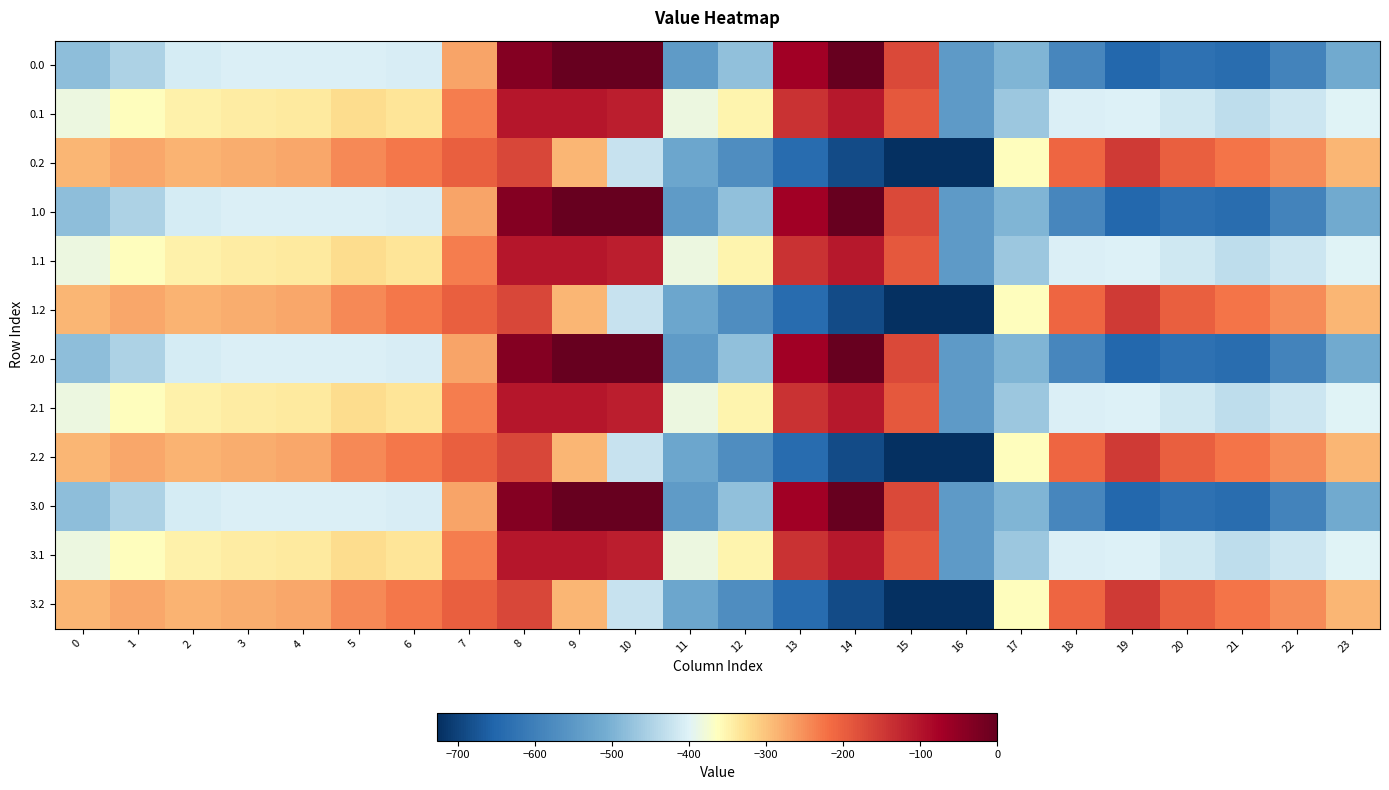

At 10, list the series in order from largest to smallest.

0.0, 1.0, 2.0, 3.0, 0.1, 1.1, 2.1, 3.1, 0.2, 1.2, 2.2, 3.2